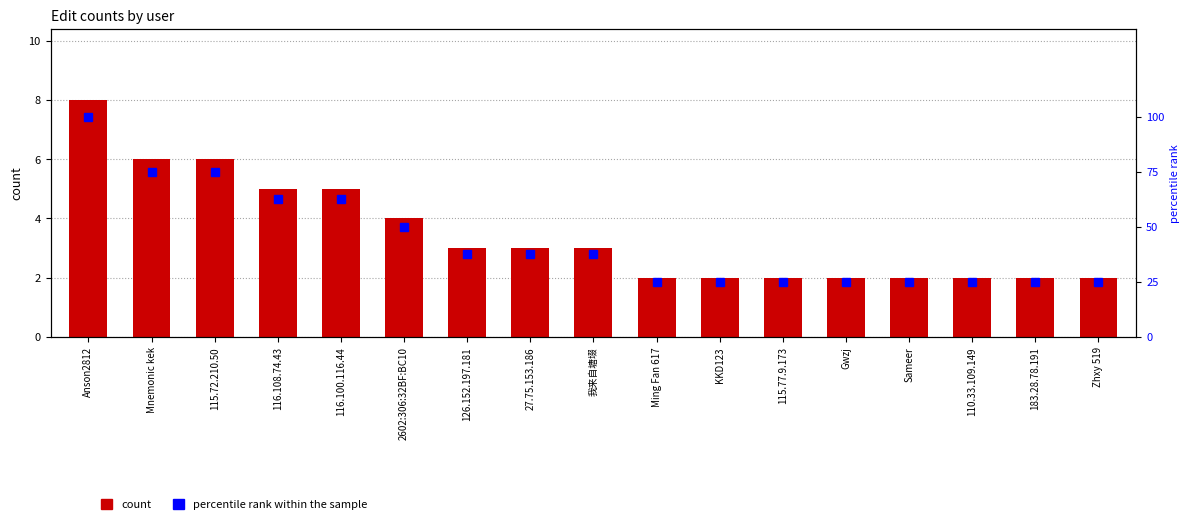

How many data points in count are less than 3?

8